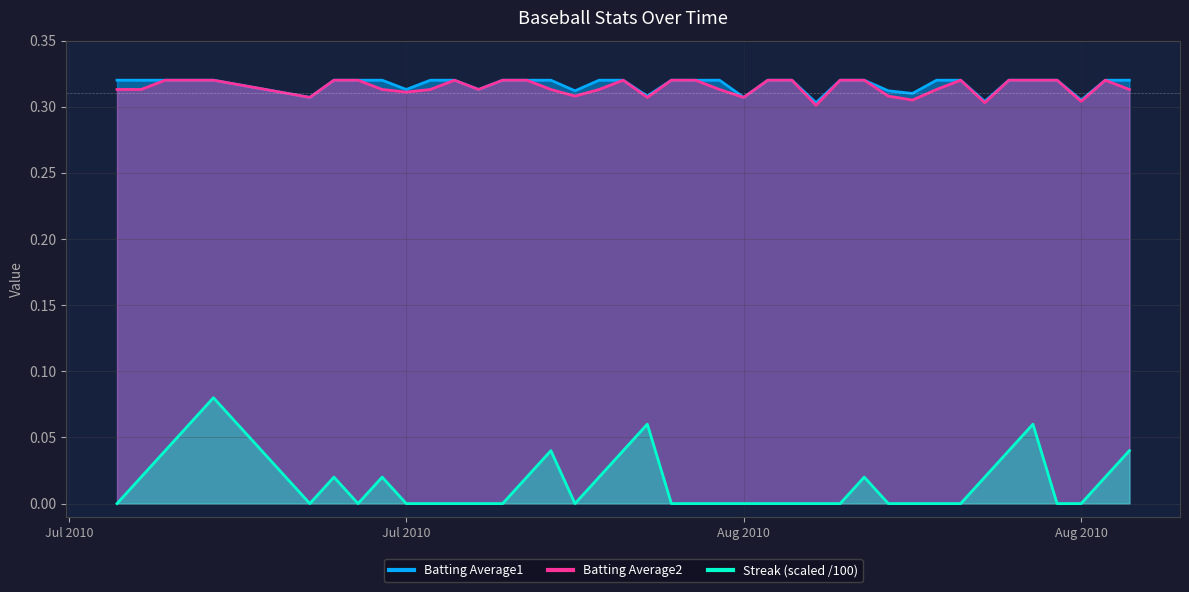

What are all the series names shown in the legend?

Batting Average1, Batting Average2, Streak